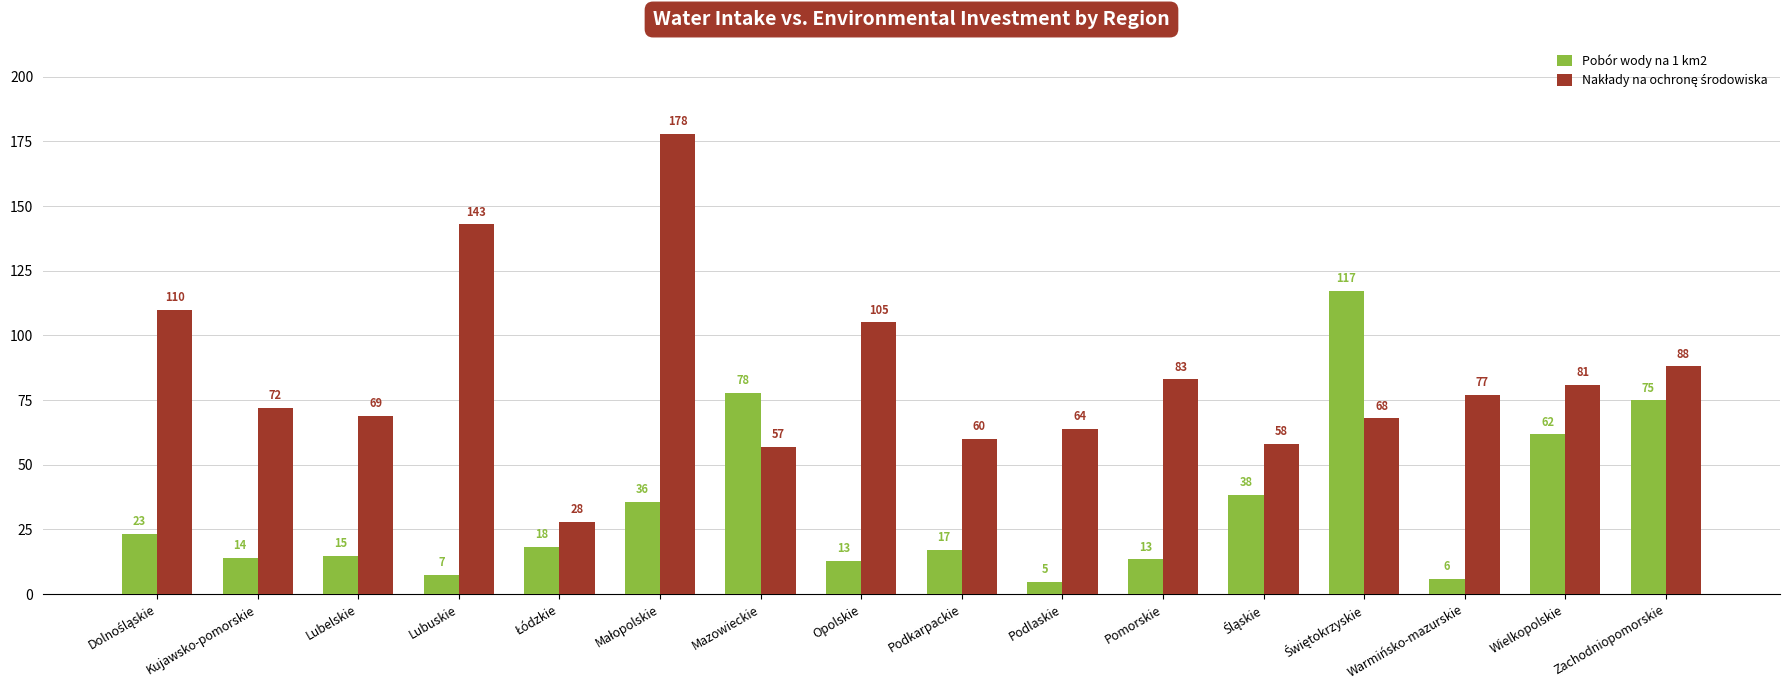

What is the total value across all series at Warmińsko-mazurskie?

83.0